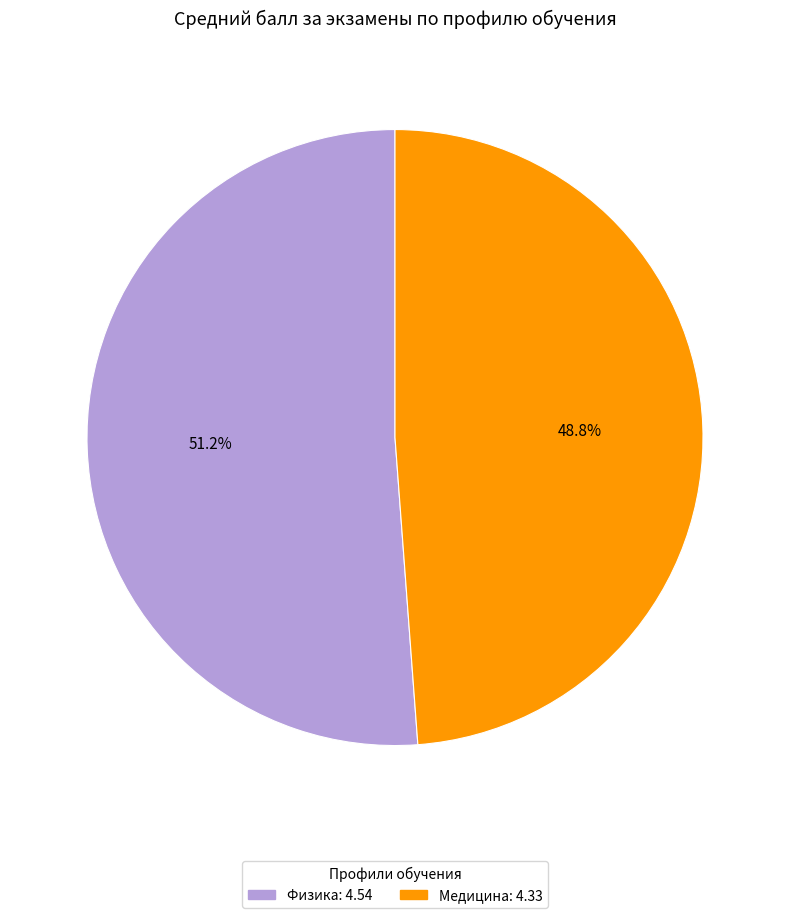

What portion of the pie excludes Физика?

48.8%